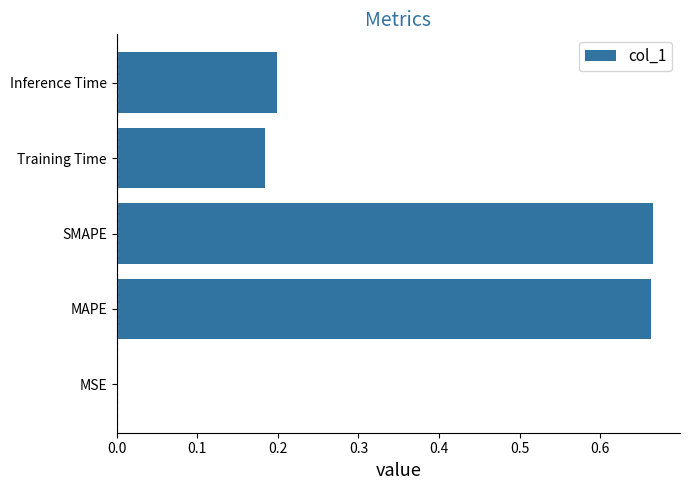

True or false: the data shows 0.0 at MSE.

True